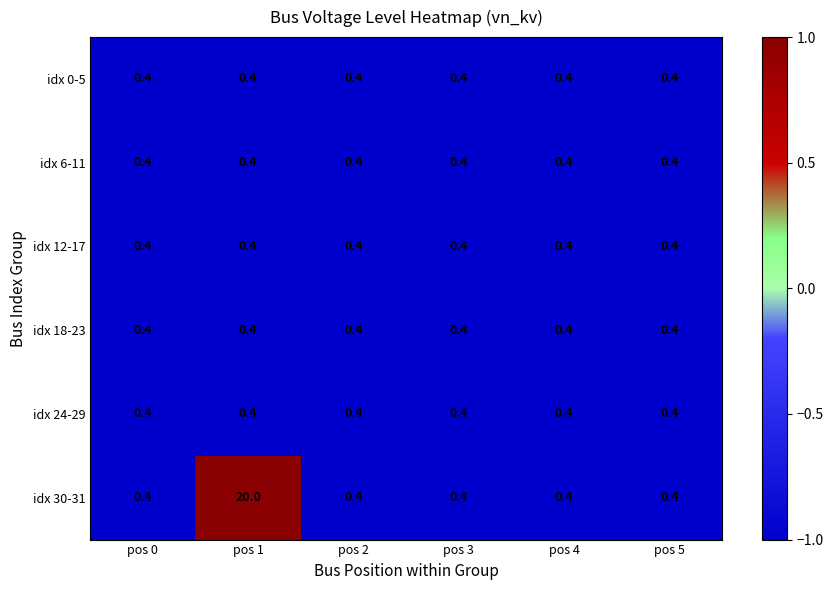

Which series has the largest range (max minus min)?

idx 30-31